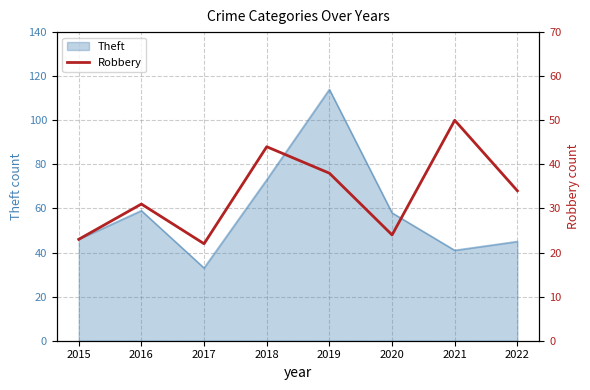

At which category does the data reach its first local valley?

2017